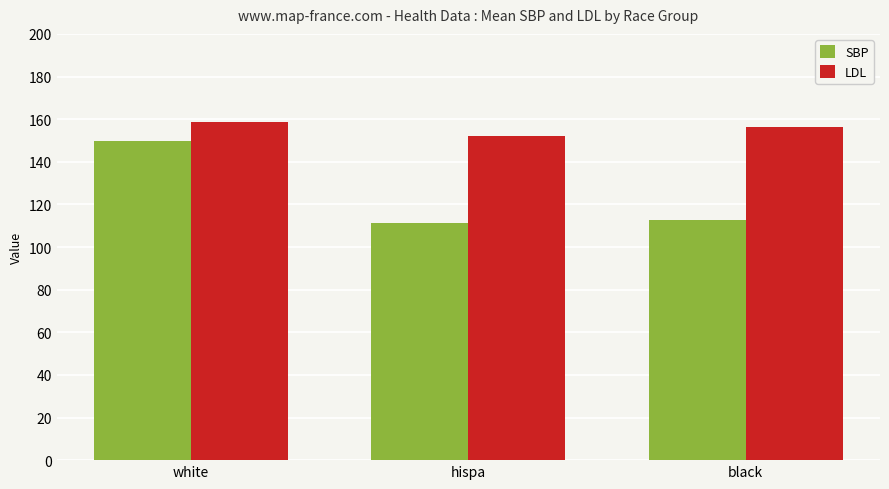

Which series has the largest range (max minus min)?

SBP